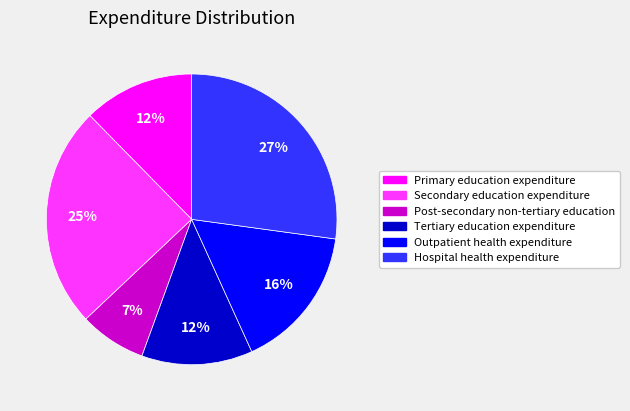

Does any single category account for the majority?

No